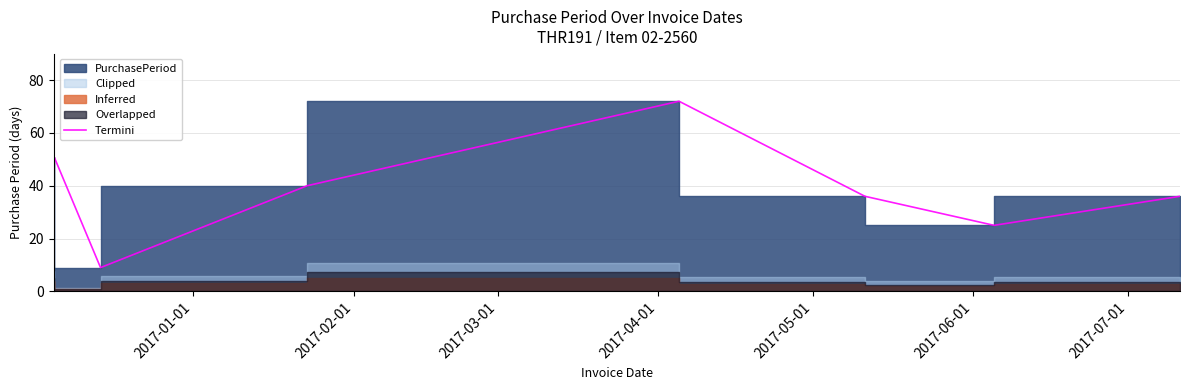

True or false: the data shows 70 at 2017-01-01.

False